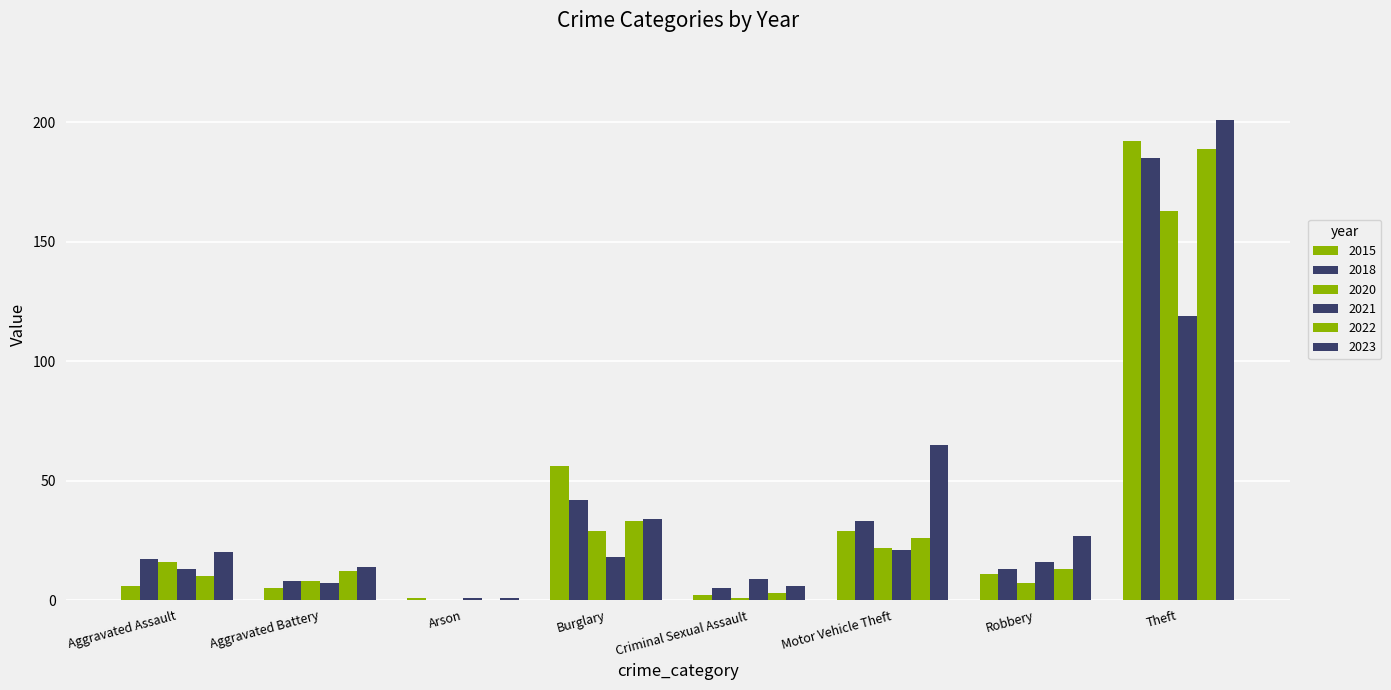

How many series are shown in this chart?

6